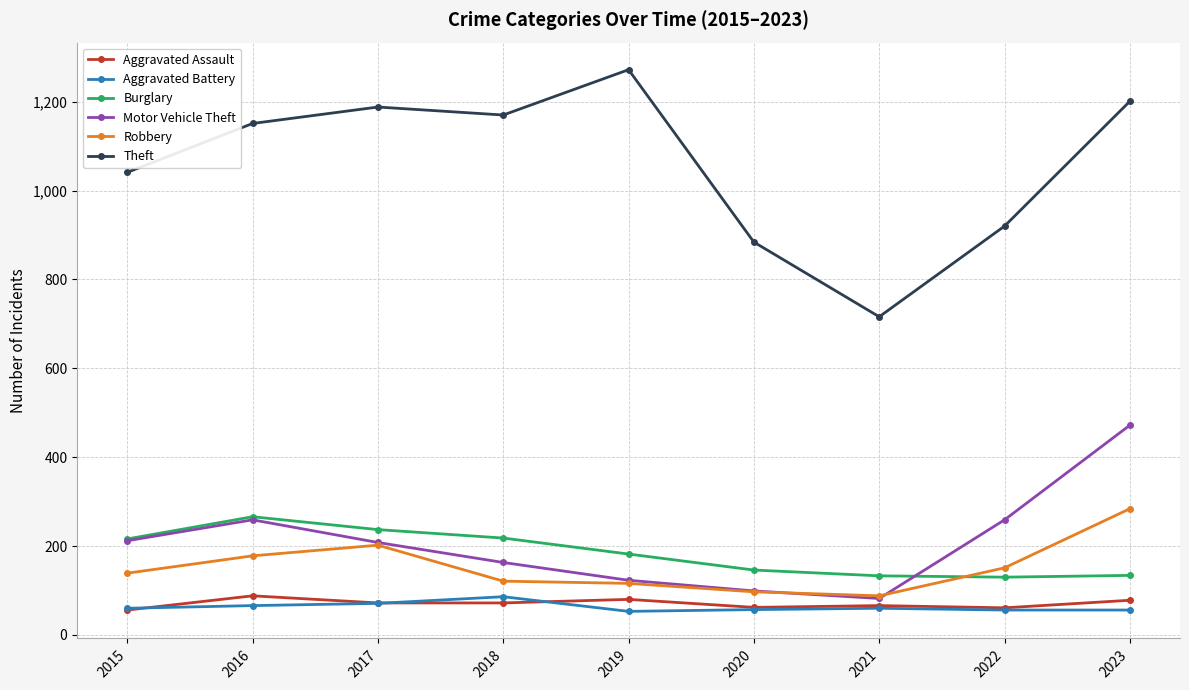

Does the chart have visible grid lines?

Yes